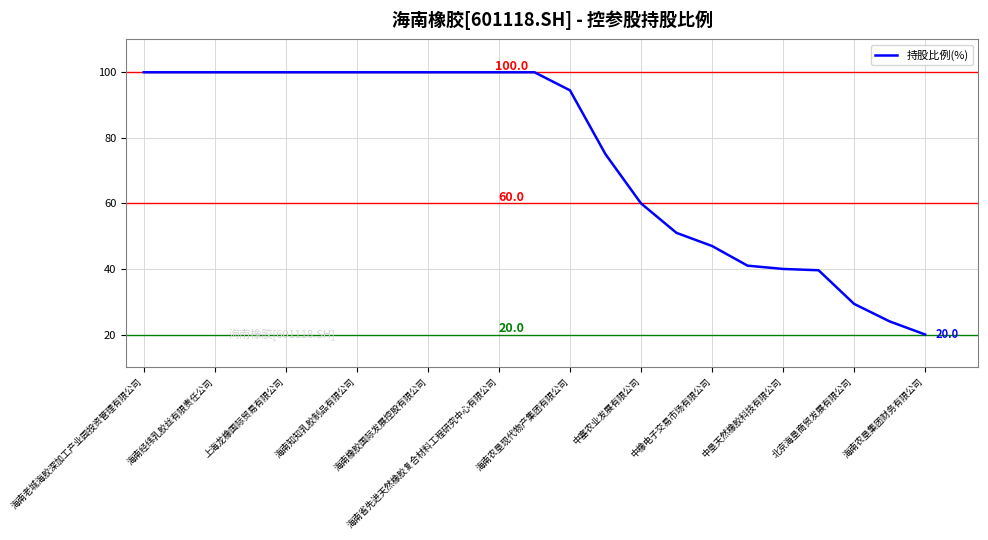

What is the maximum value shown in the chart?

100.0